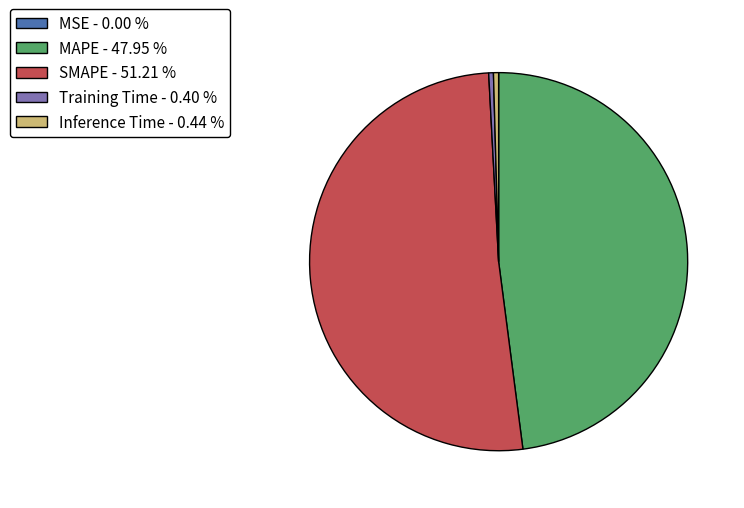

Which slice is the largest?

SMAPE